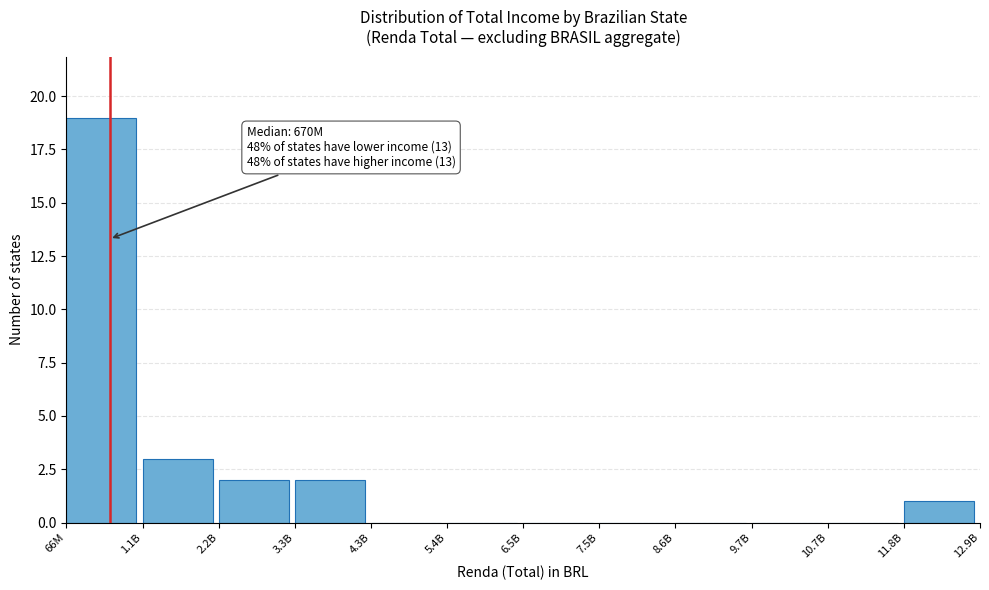

Reading left to right, list all the values displayed in this chart.

66M=19	1.1B=3	2.2B=2	3.3B=2	4.3B=0	5.4B=0	6.5B=0	7.5B=0	8.6B=0	9.7B=0	10.7B=0	11.8B=1